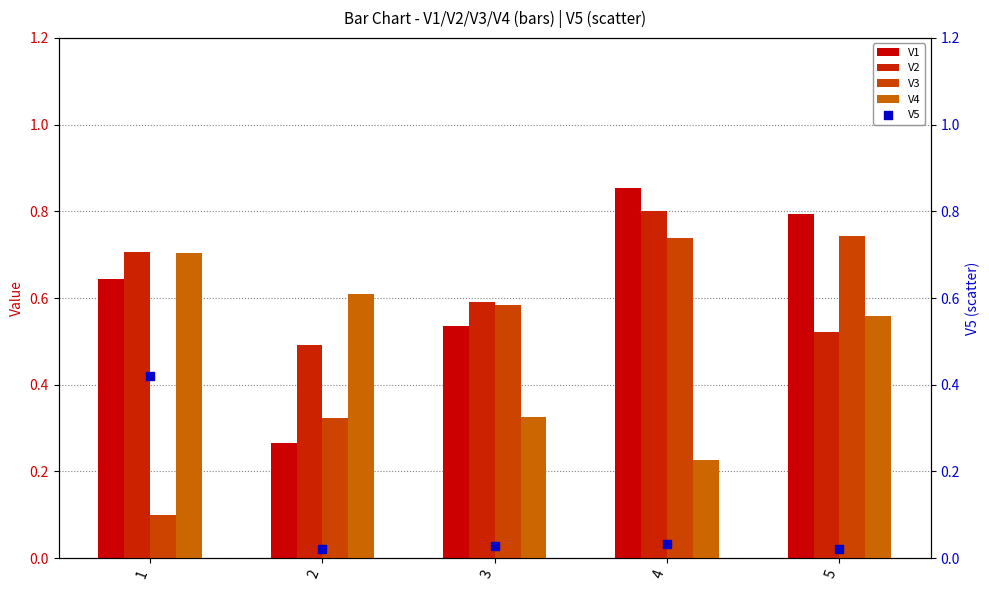

What is the total value across all series at 2?

1.7